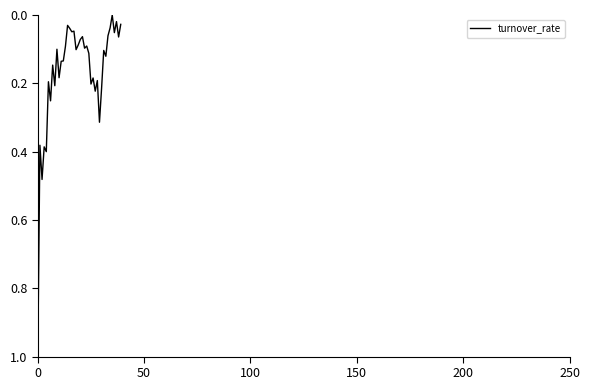

How many positive values are there?

39